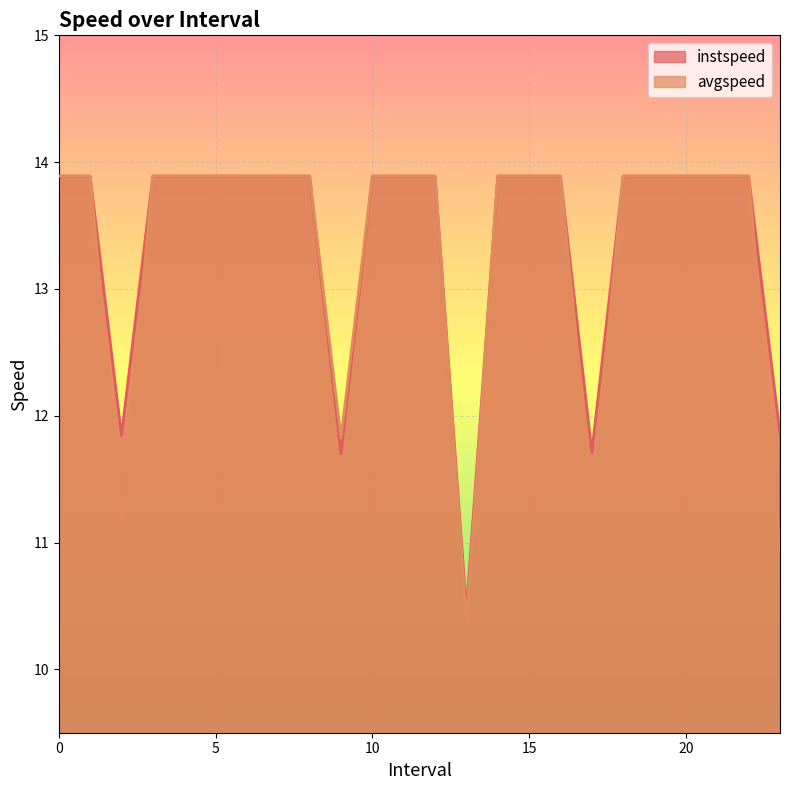

What is the value of the instspeed point at the 4th from the left?

13.9